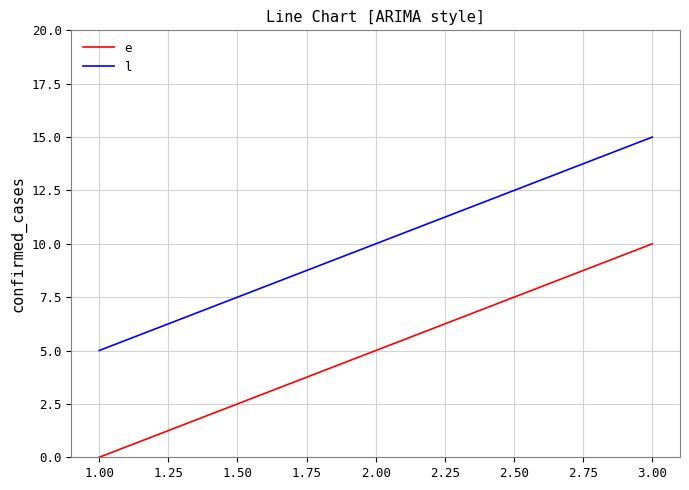

Is it true that l equals 10 at 2.00?

True